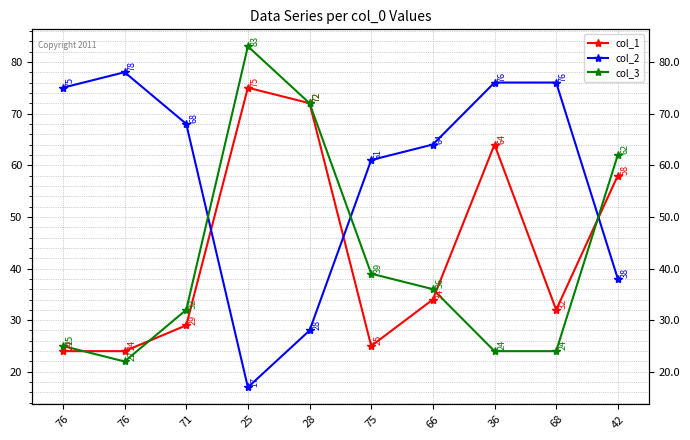

What value does the col_1 series have at 75?

25